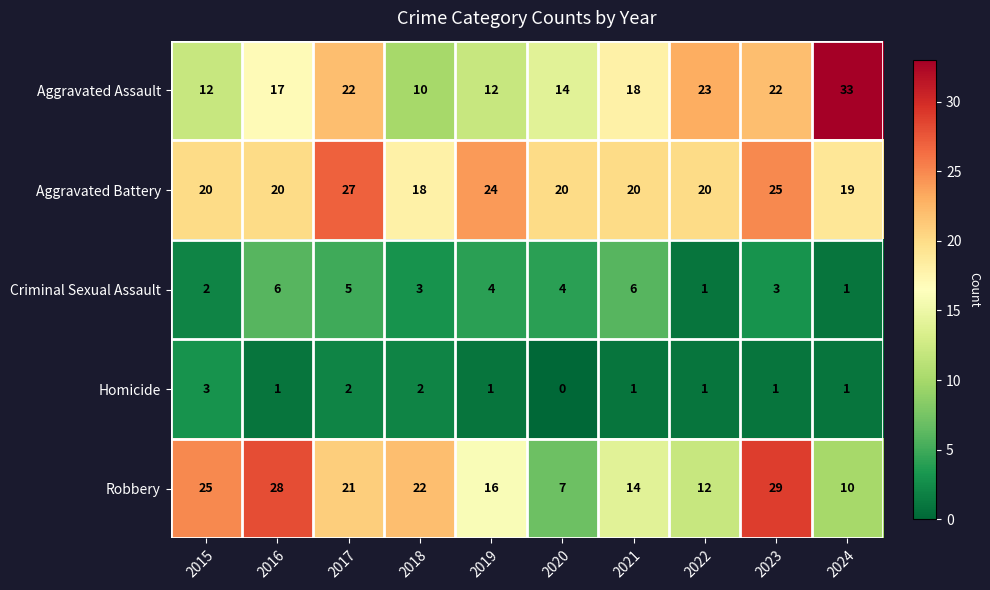

What is the spread (max minus min) of values at 2024?

32